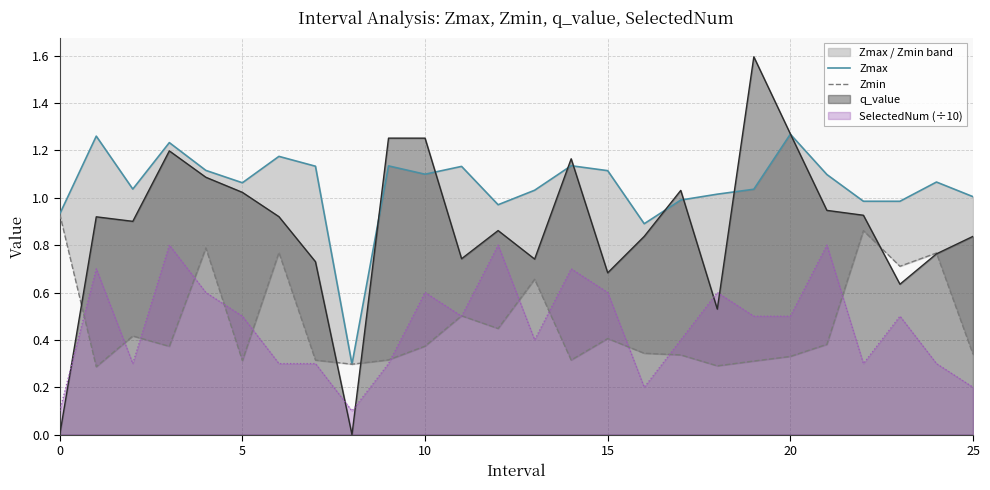

True or false: q_value and SelectedNum (÷10) intersect in this chart.

True